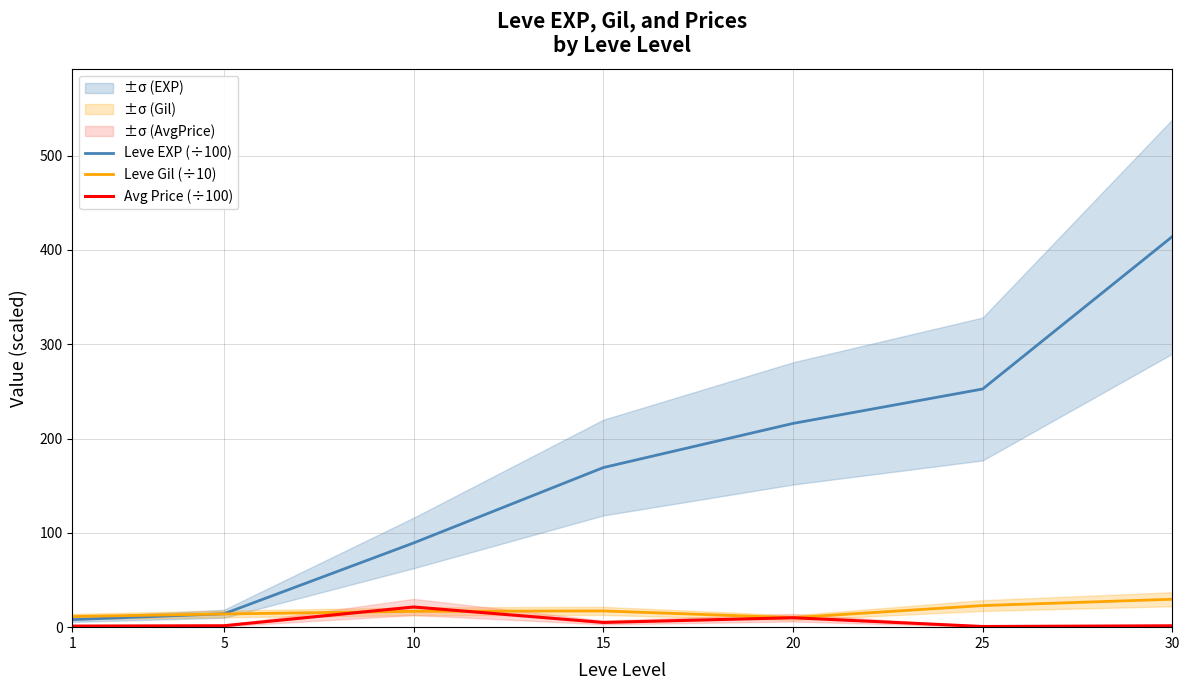

At 20, list the series in order from largest to smallest.

Leve EXP (÷100), Leve Gil (÷10), Avg Price (÷100)